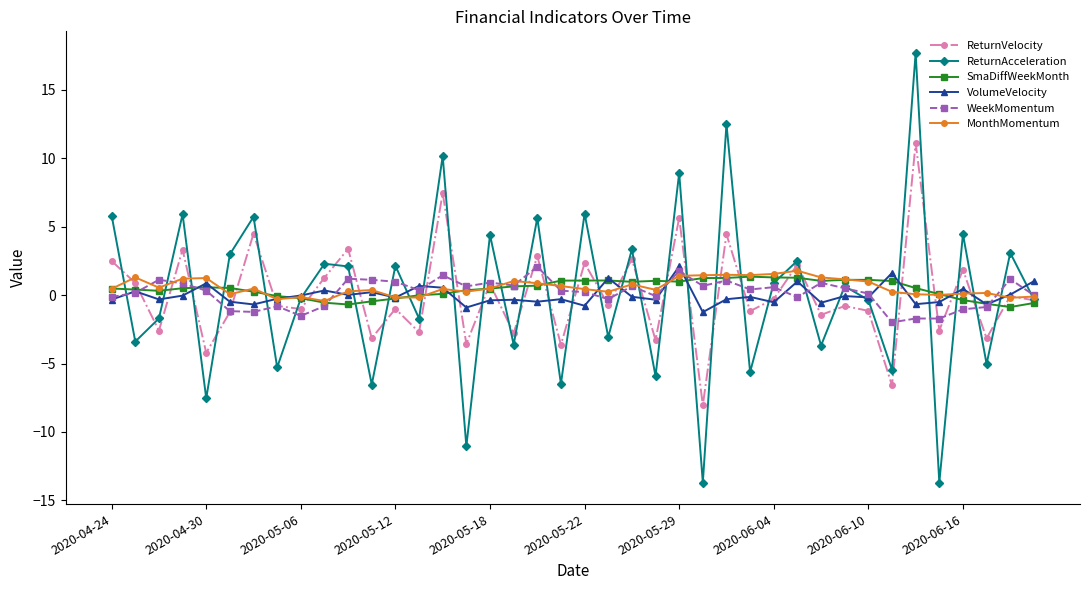

How many interior local valleys does the ReturnVelocity series have?

16